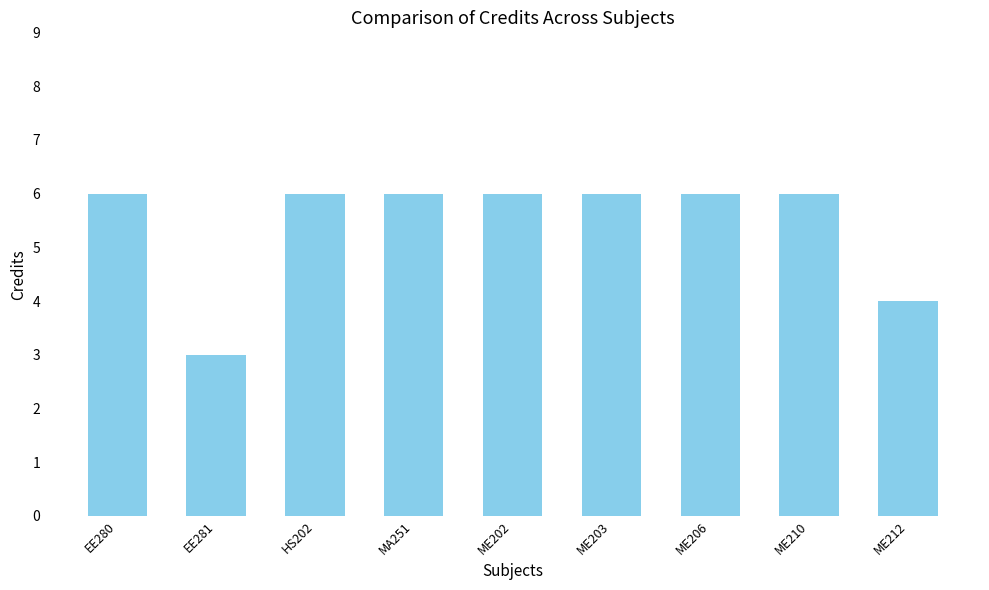

What is the average value?

5